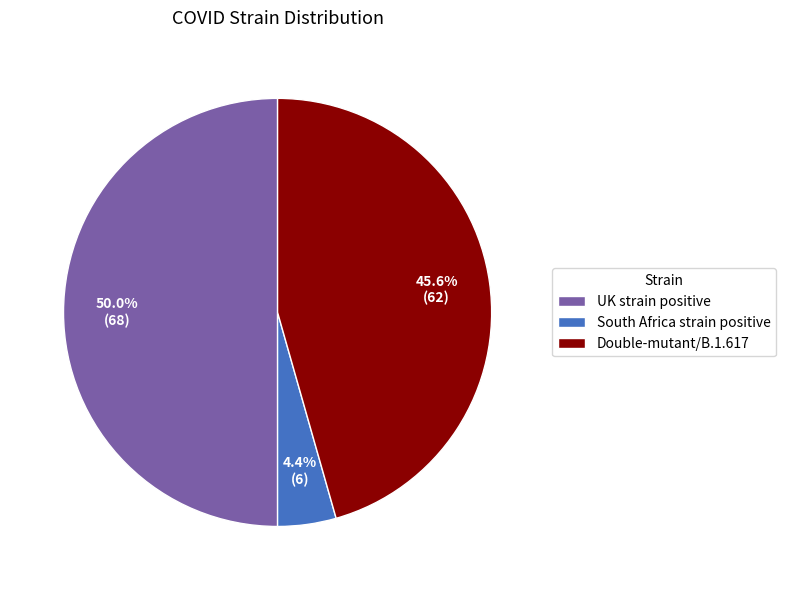

True or false: UK strain positive accounts for 41% of the total.

False